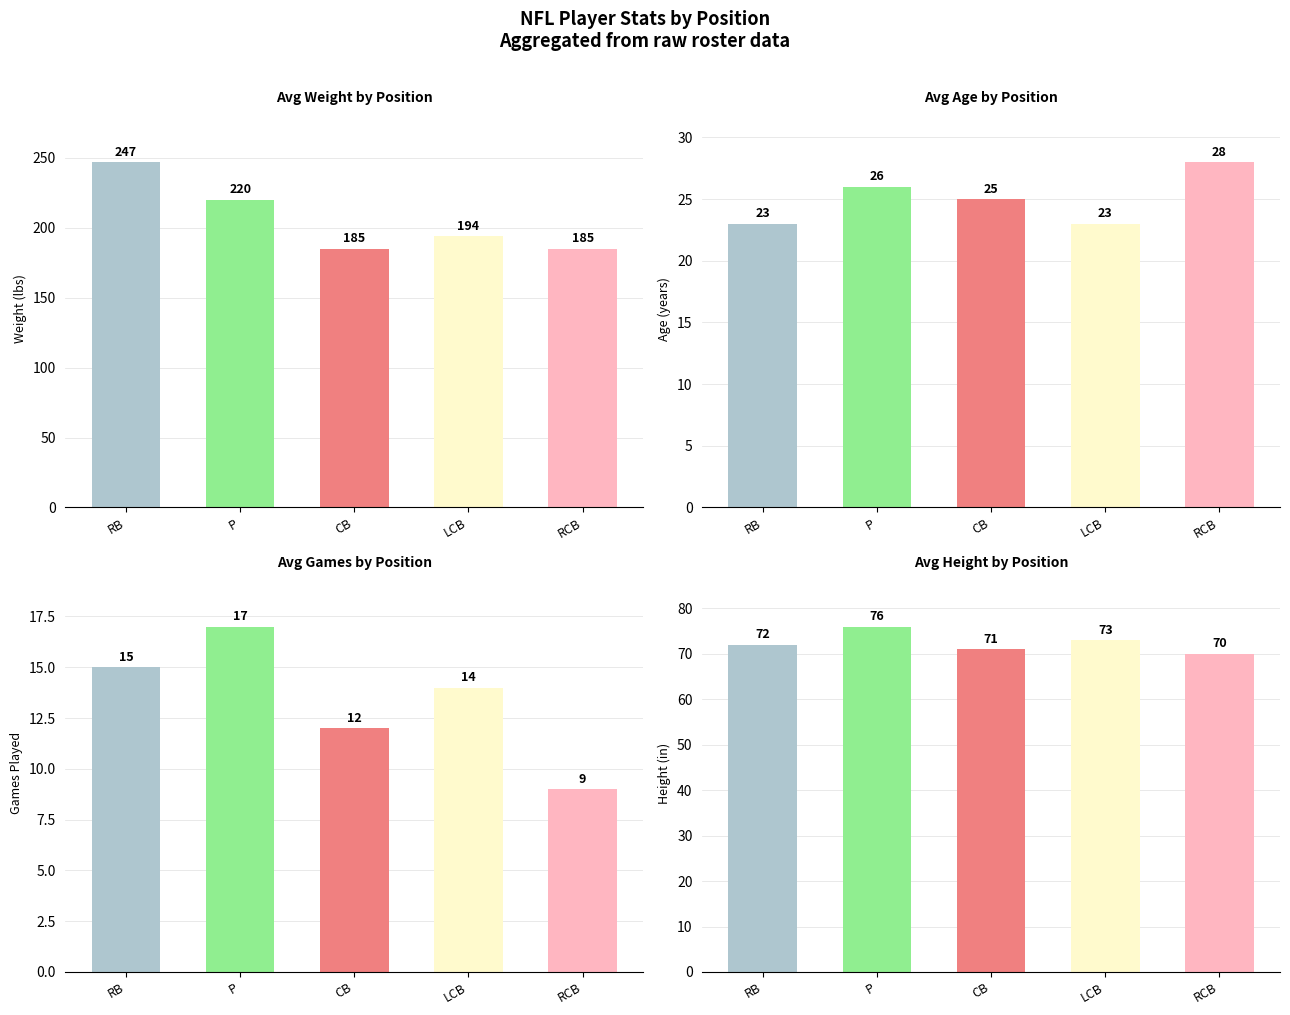

Count the Avg Games (G) values in the range 12 to 15.

3